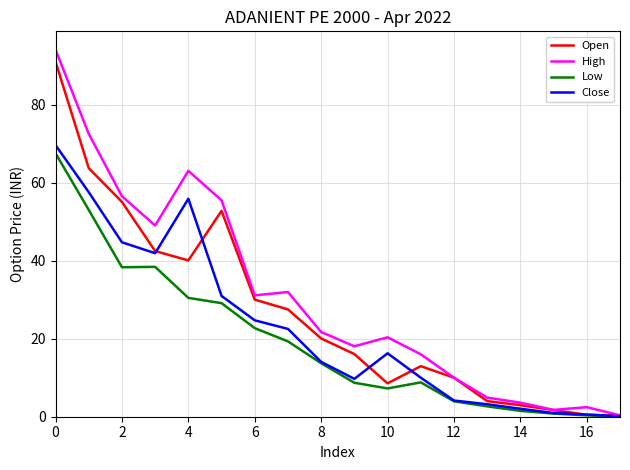

What is the maximum value for Open?

91.0